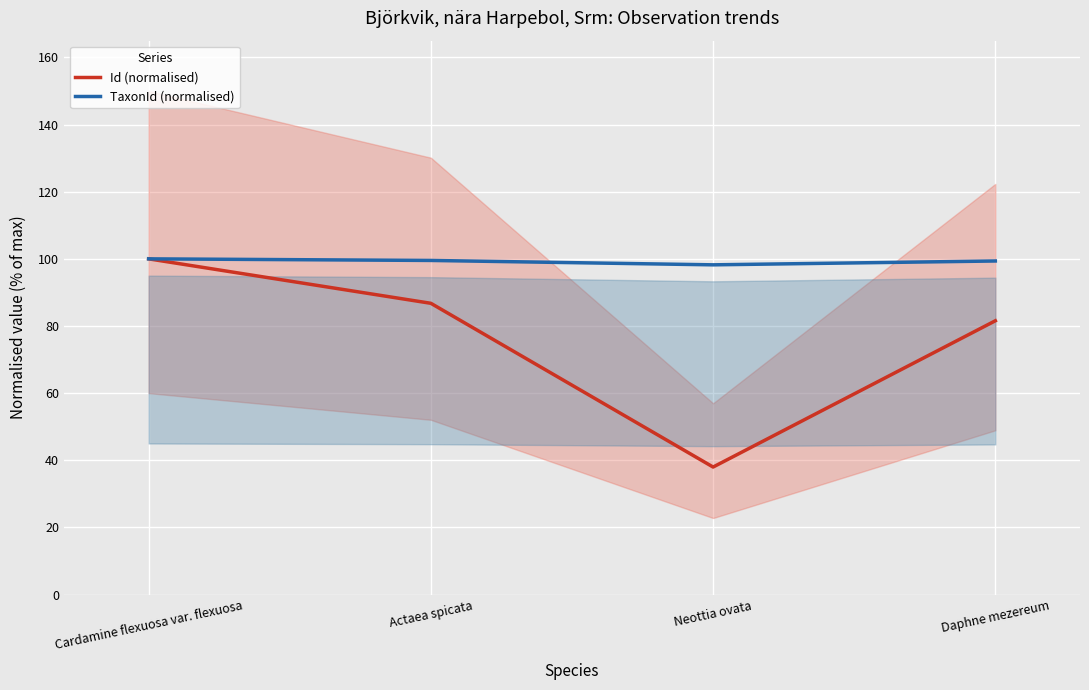

What is the average value of the Id (normalised) series?

76.6